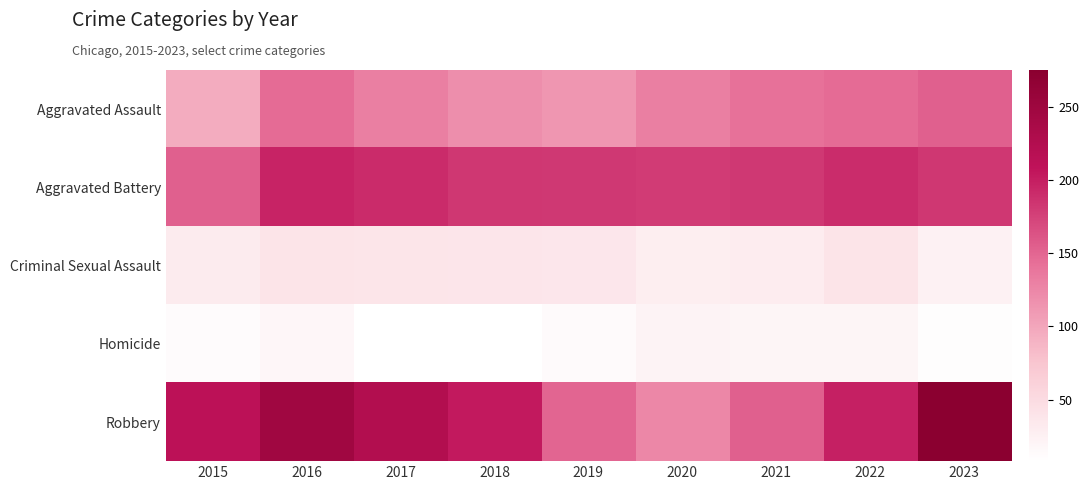

Rank the series by their maximum value, from lowest to highest.

Homicide, Criminal Sexual Assault, Aggravated Assault, Aggravated Battery, Robbery